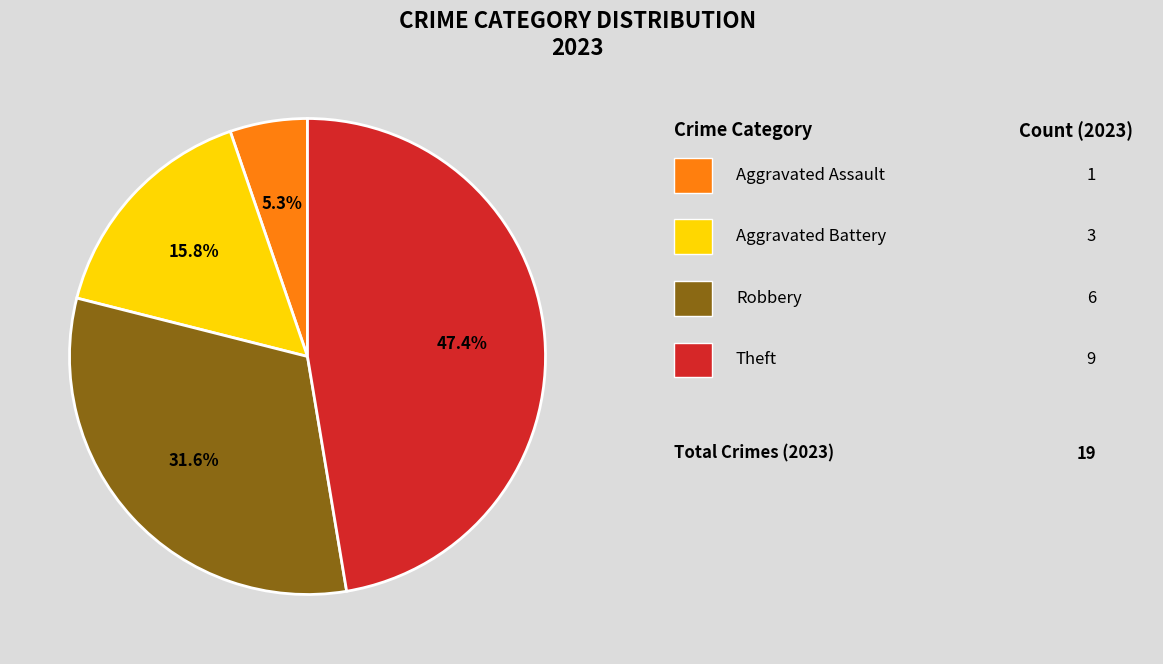

Is there a majority slice in this chart?

No